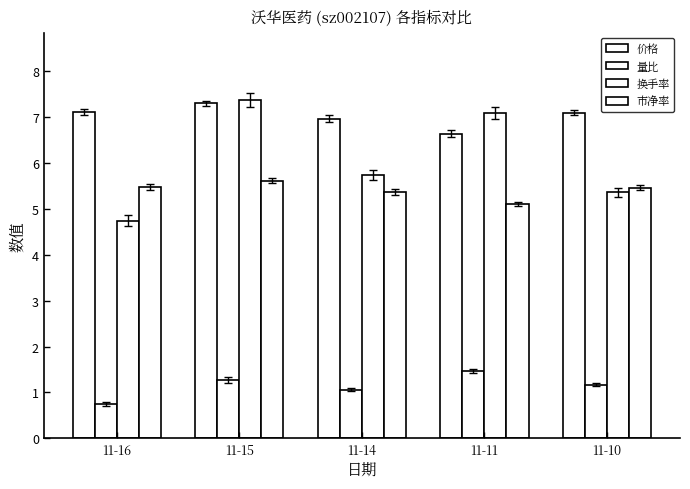

What is the minimum value for 市净率?

5.1